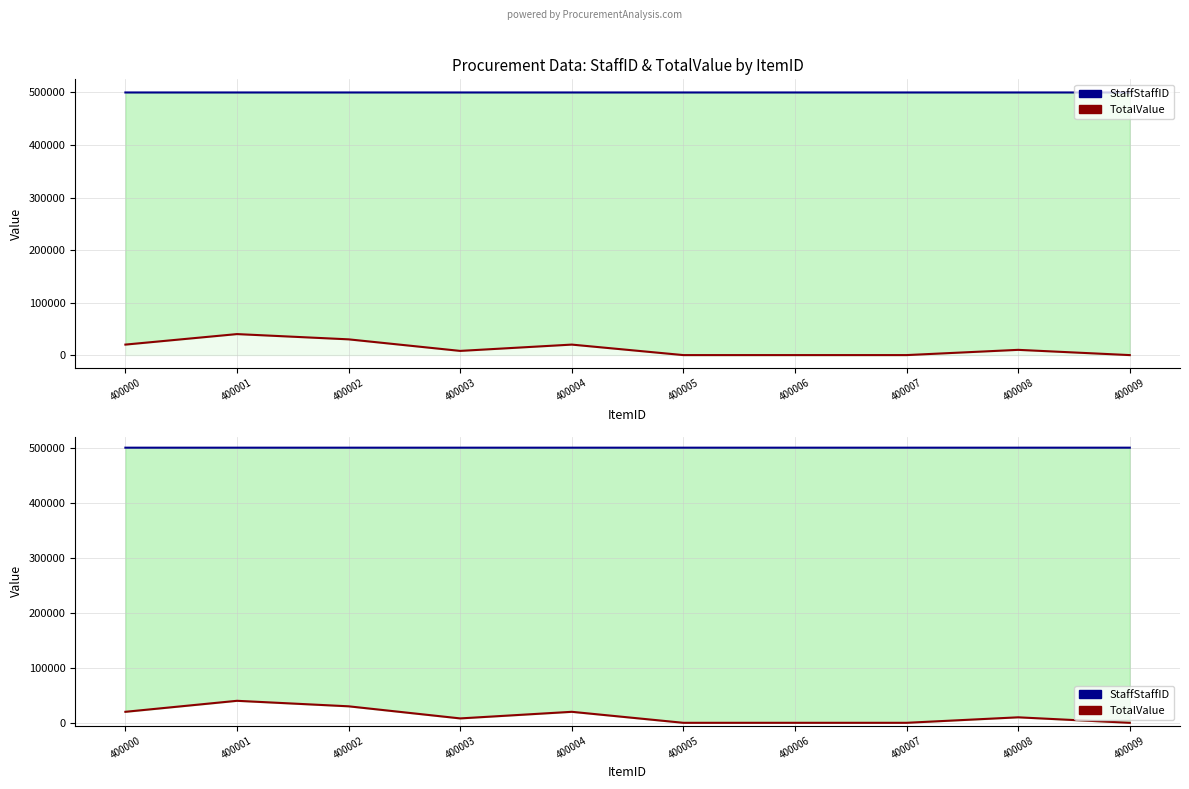

Reading right to left, extract all data points from this chart.

StaffStaffID: 400009=500009	400008=500008	400007=500007	400006=500006	400005=500005	400004=500004	400003=500003	400002=500002	400001=500001	400000=500000
TotalValue: 400009=2	400008=10000	400007=20	400006=20	400005=5	400004=20000	400003=8000	400002=30000	400001=40000	400000=20000